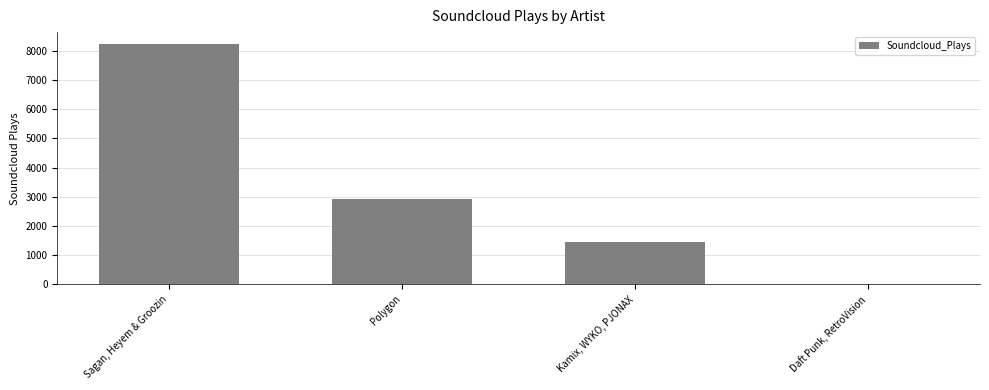

Read the value at Sagan, Heyem & Groozin, to the nearest 100.

8200